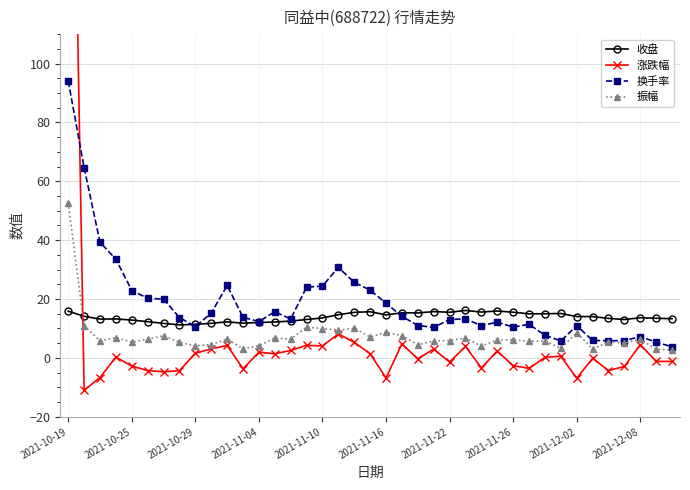

Rank the series at 33 from highest to lowest value.

收盘, 换手率, 振幅, 涨跌幅